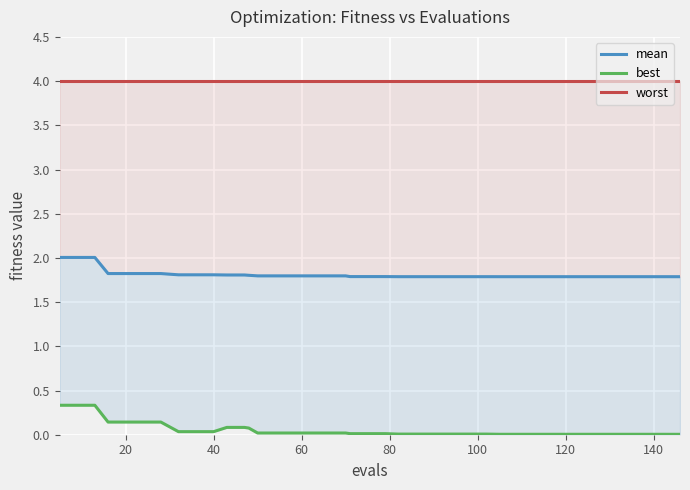

Which series has the largest total across all categories?

worst